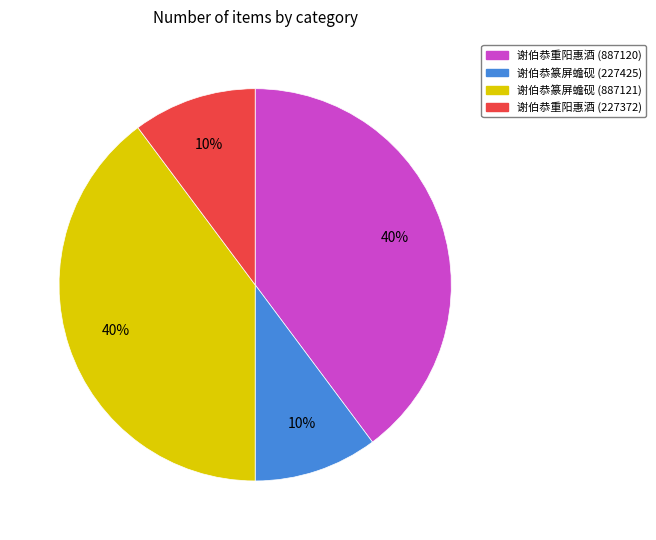

To the nearest percent, what is the difference between the largest and smallest slice percentages?

30%